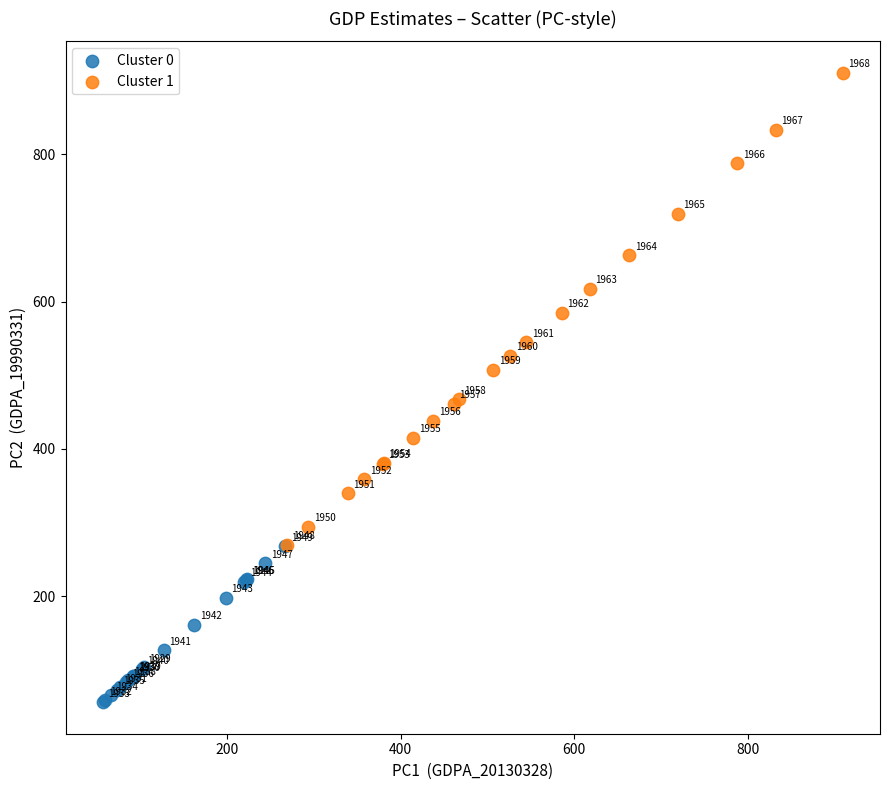

Which series reaches the maximum Y coordinate?

Cluster 1